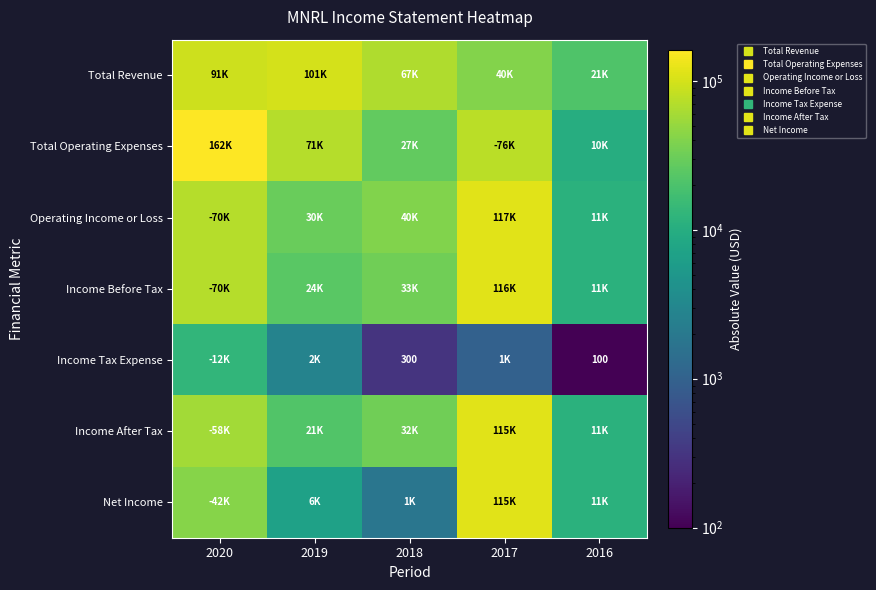

What is the sum of all Operating Income or Loss values?

268800